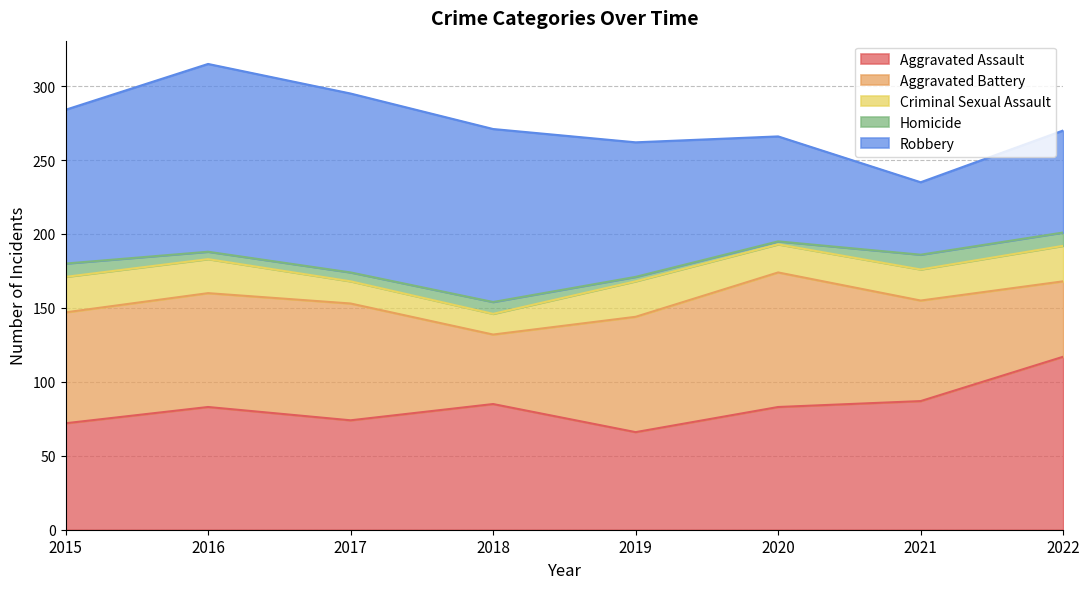

What is the average value of the Robbery series?

94